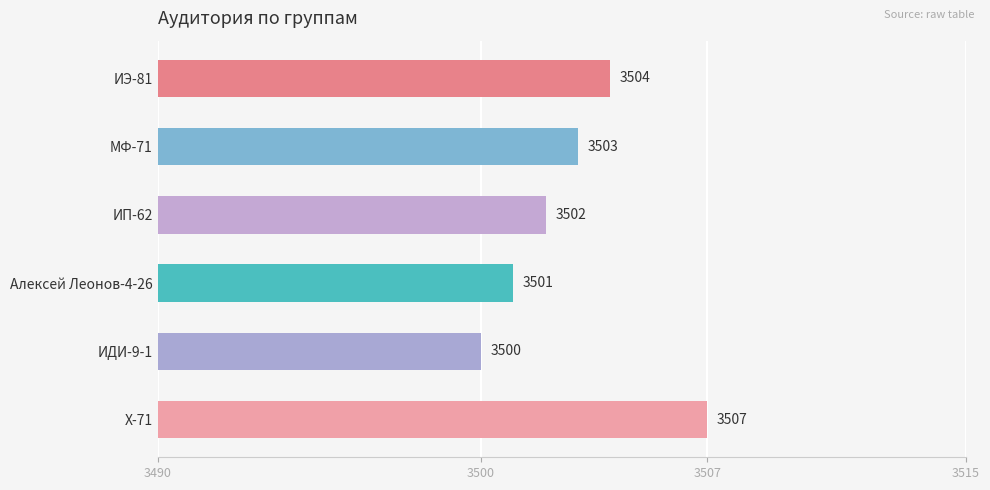

Rank the categories by value from highest to lowest.

Х-71, ИЭ-81, МФ-71, ИП-62, Алексей Леонов-4-26, ИДИ-9-1